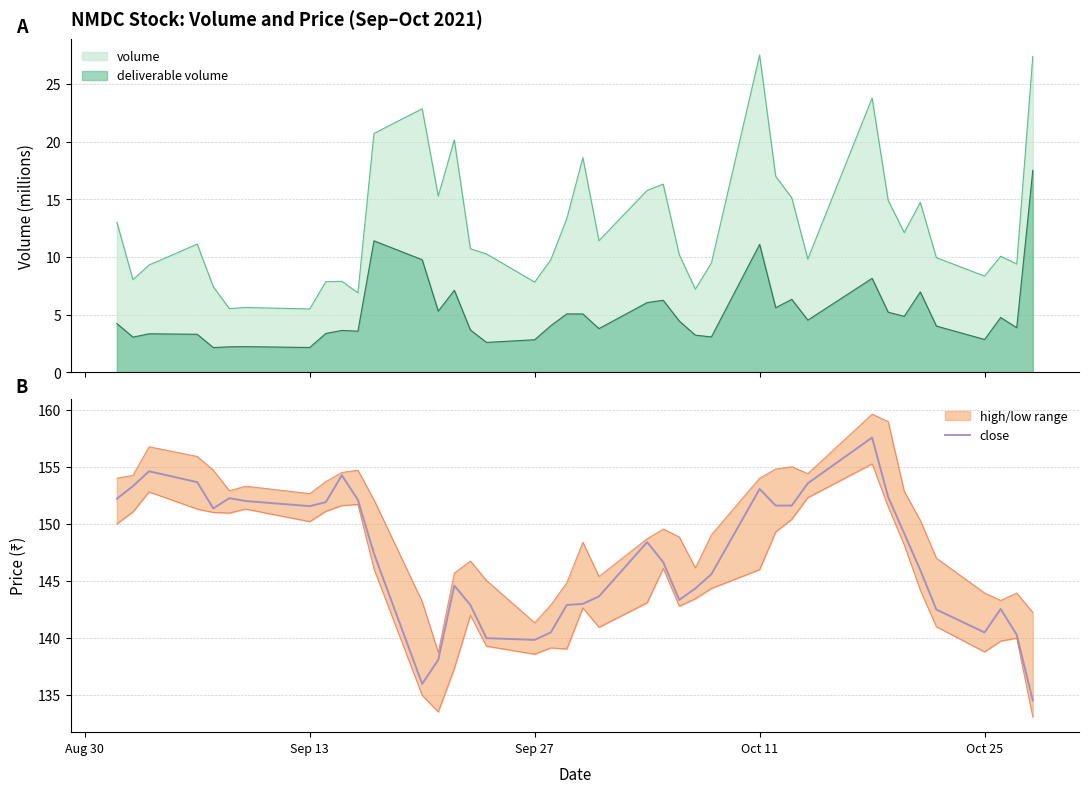

Count the number of categories in the chart.

40